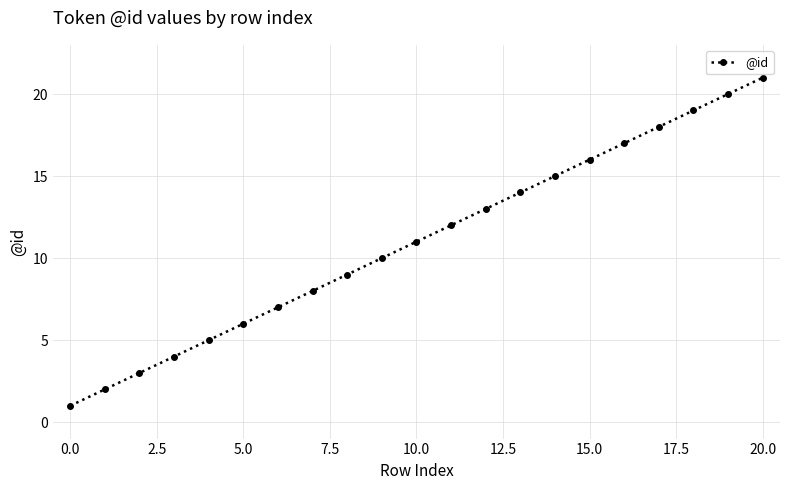

What is the maximum value shown in the chart?

21